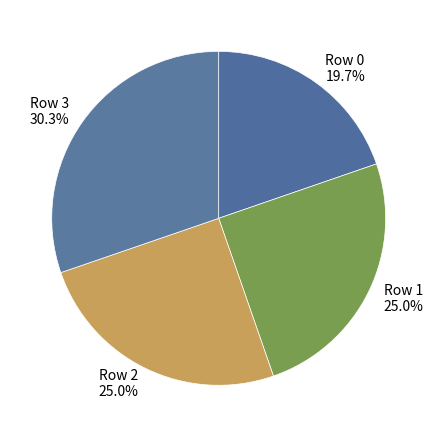

What is the largest slice in the pie chart?

Row 3